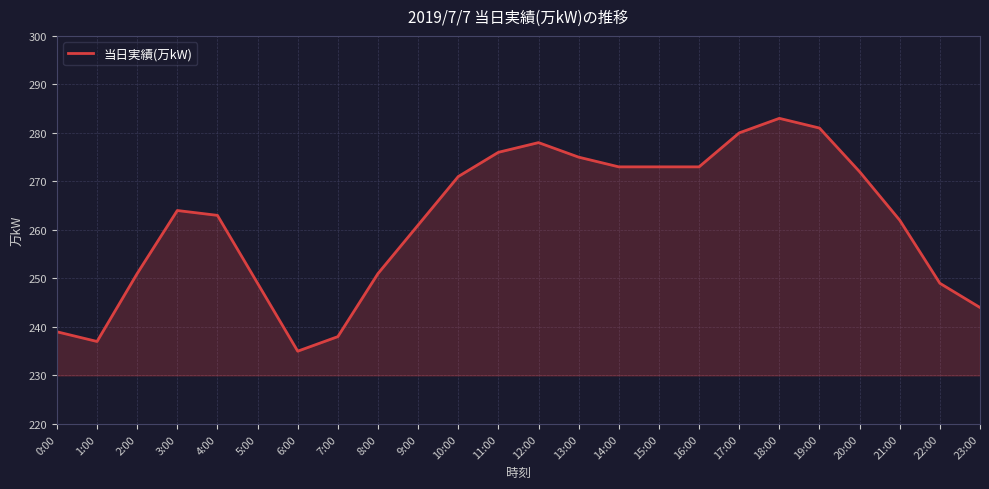

At which category does the data reach its first local peak?

3:00